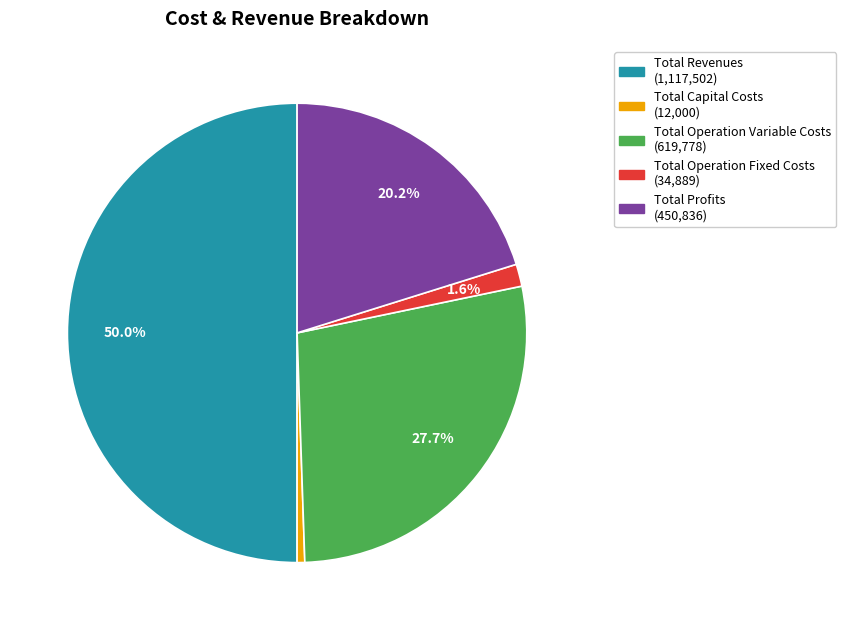

The Total Revenues slice represents 42% of the pie. True or false?

False